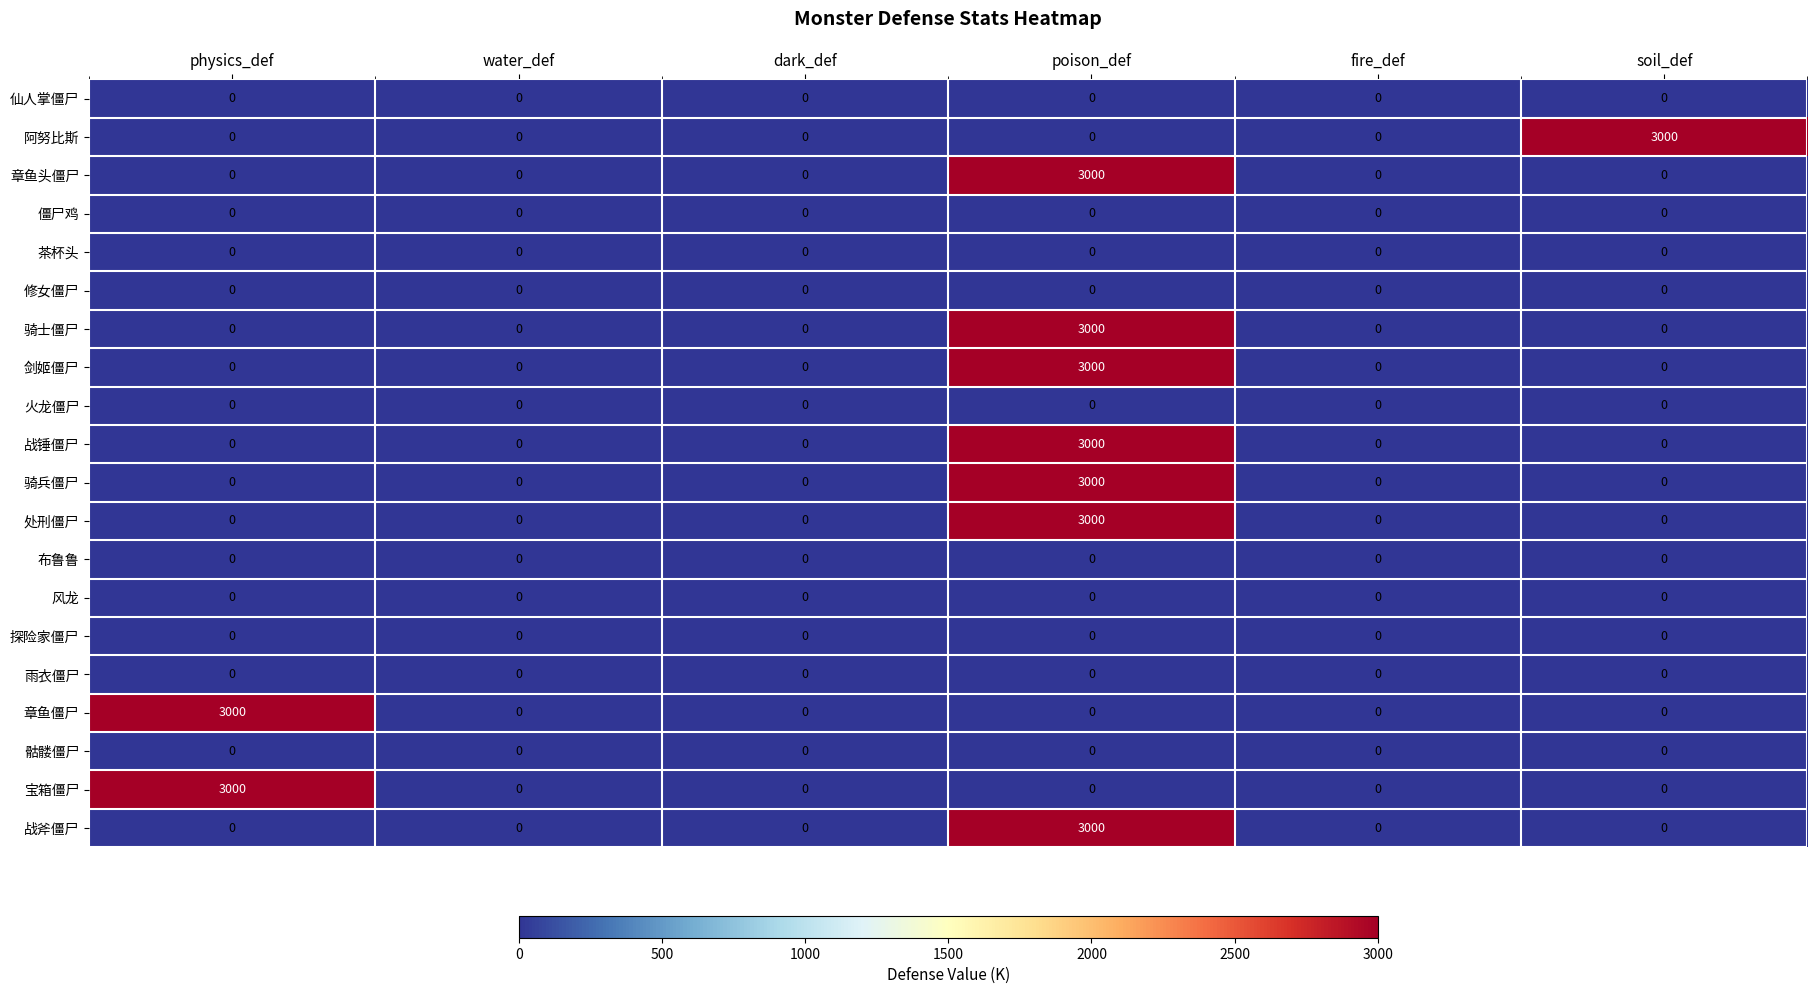

What is the maximum value shown in the chart?

3000